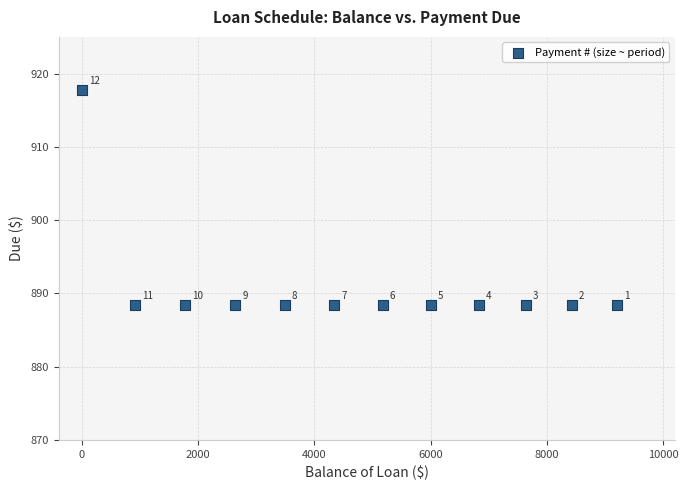

What Y value in the scatter plot is closest to 903?

888.5